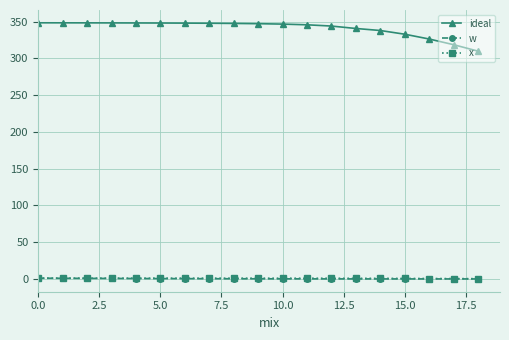

What is the value of the ideal point at the 15th from the left?

338.1